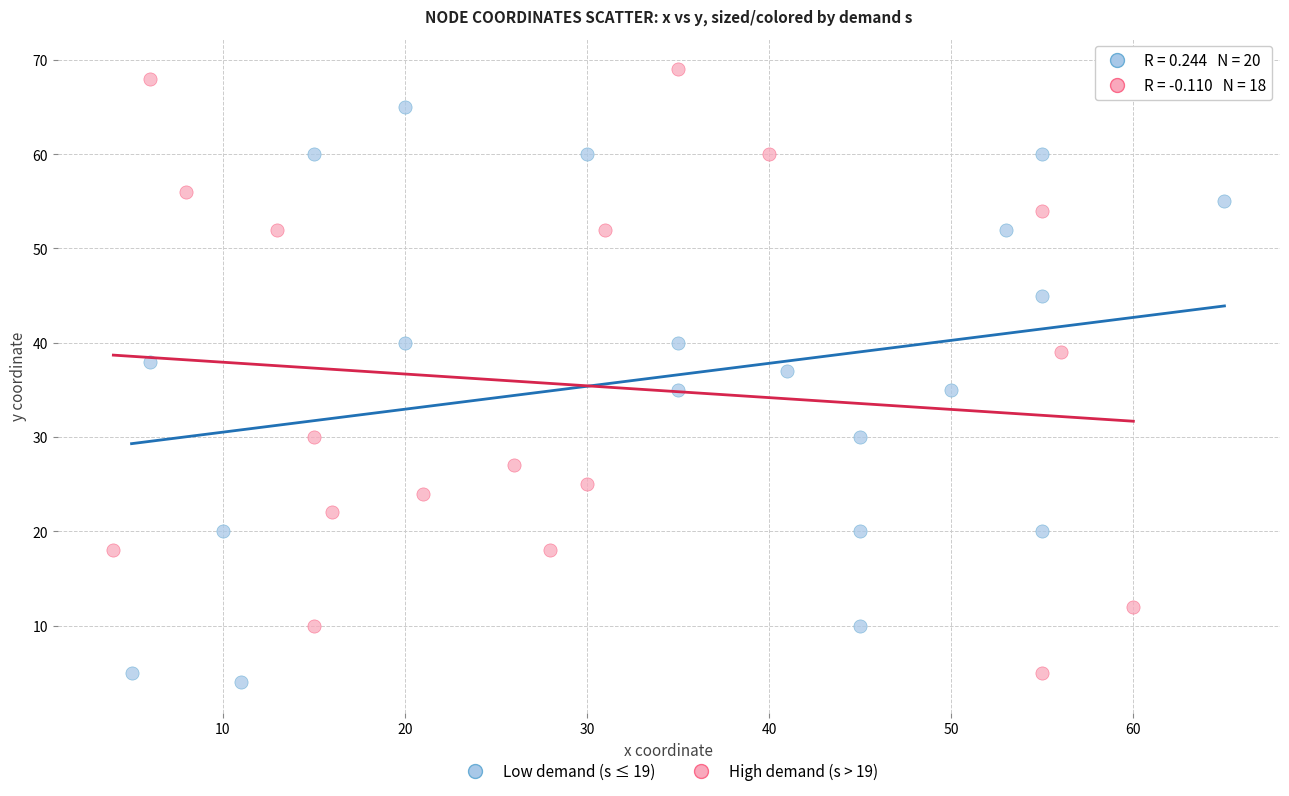

Which series contains the highest Y value?

High demand (s > 19)